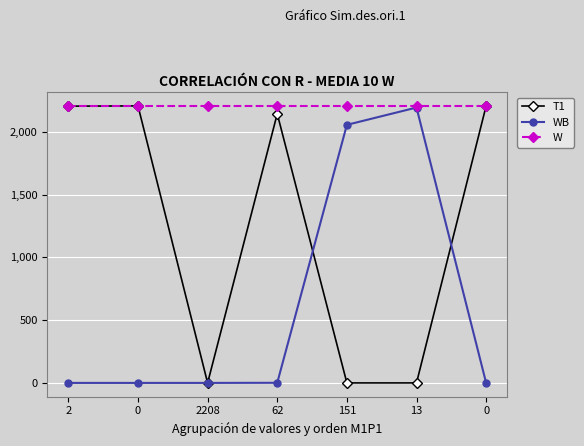

Which series has the largest total across all categories?

W